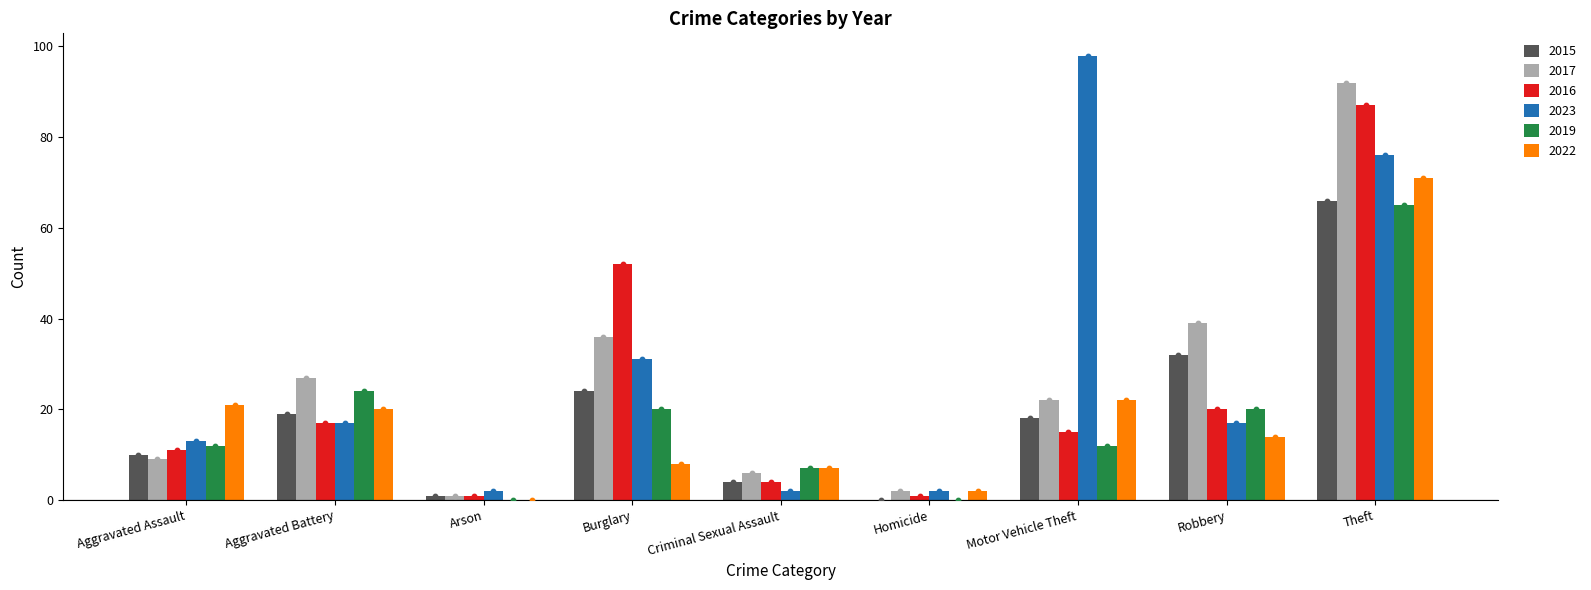

At which category is the sum across all series the highest?

Theft